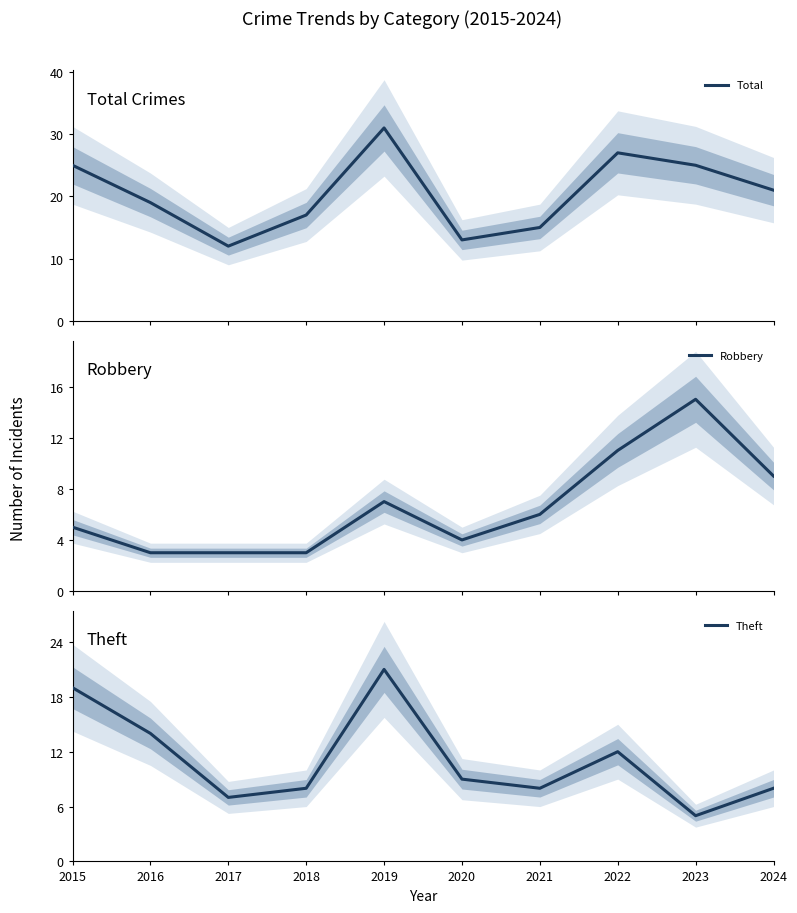

What is the maximum value shown in the chart?

31